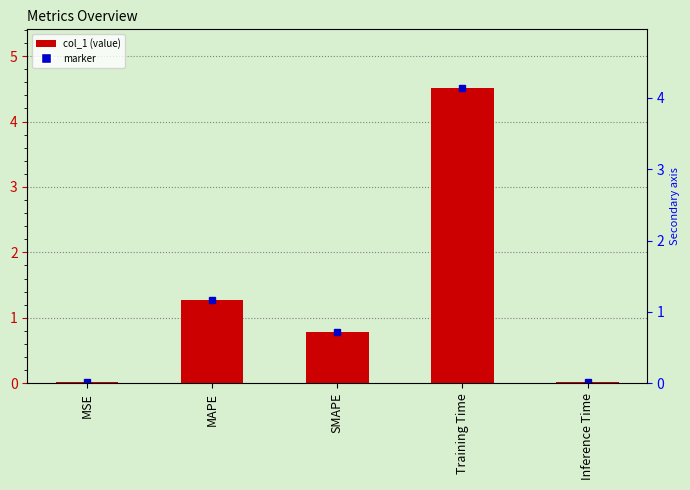

What is the average value?

1.3